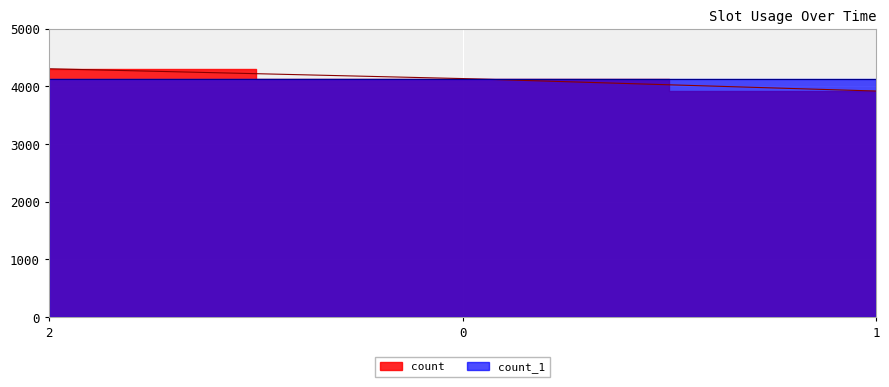

What is the average value of the count series?

4120